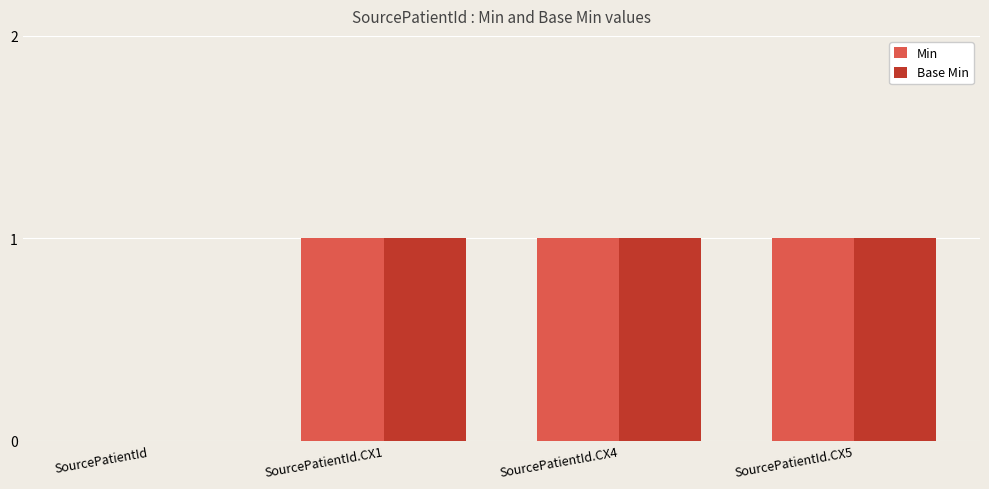

Is the value of Base Min at SourcePatientId.CX5 greater than the value of Min at SourcePatientId?

Yes